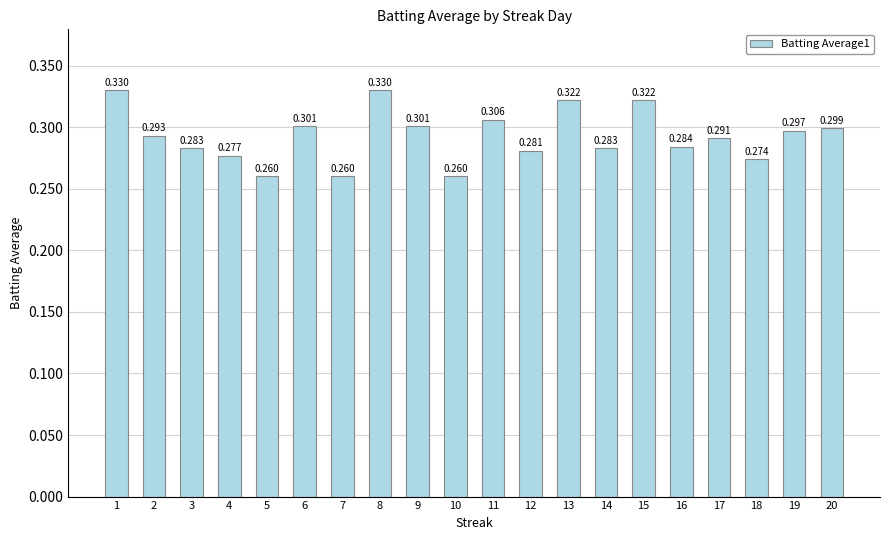

Rank the categories by value from highest to lowest.

1, 8, 13, 15, 11, 6, 9, 20, 19, 2, 17, 16, 3, 14, 12, 4, 18, 5, 7, 10